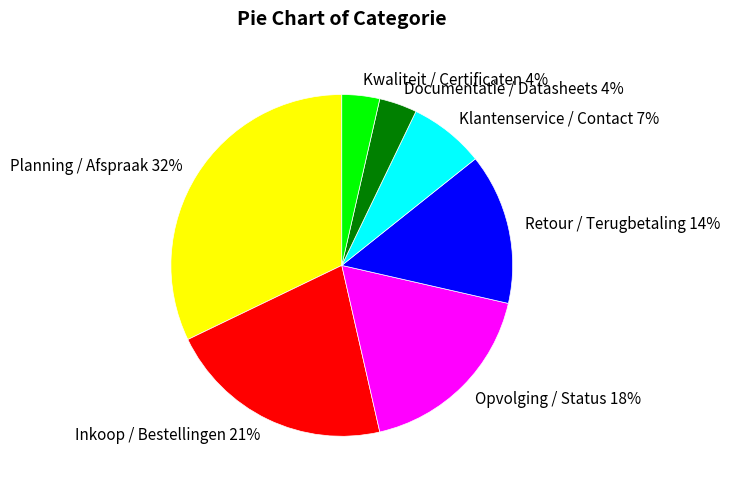

Between Inkoop / Bestellingen and Retour / Terugbetaling, which is larger?

Inkoop / Bestellingen